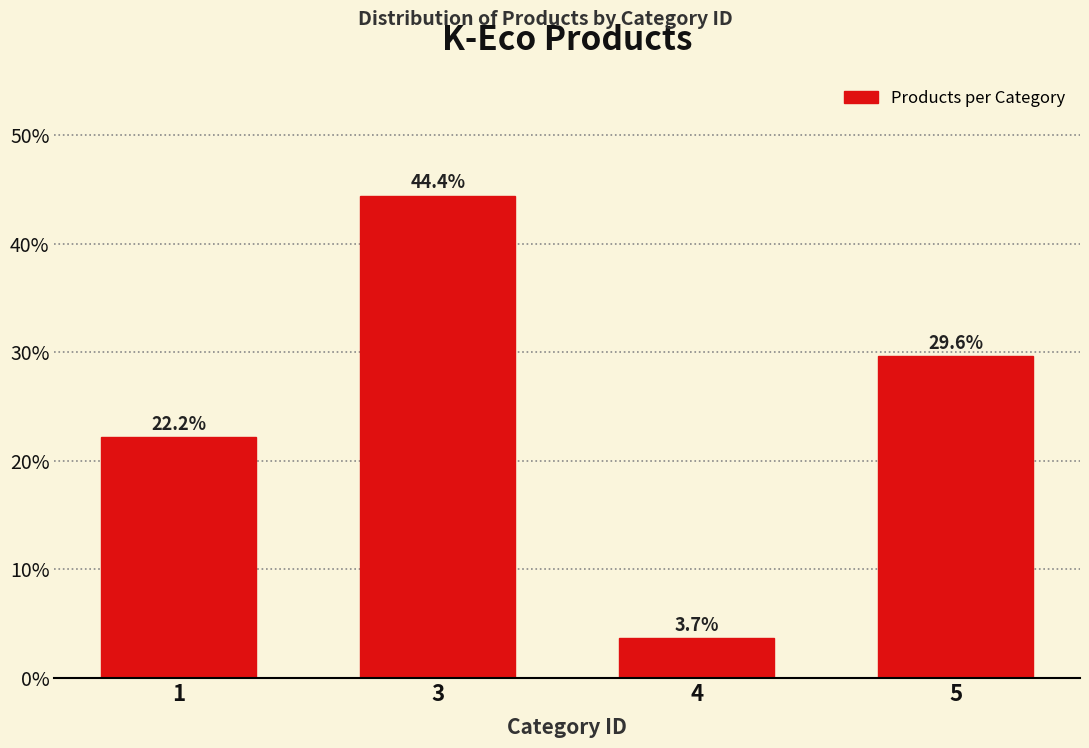

Reading left to right, extract all data points from this chart.

22.2	44.4	3.7	29.6